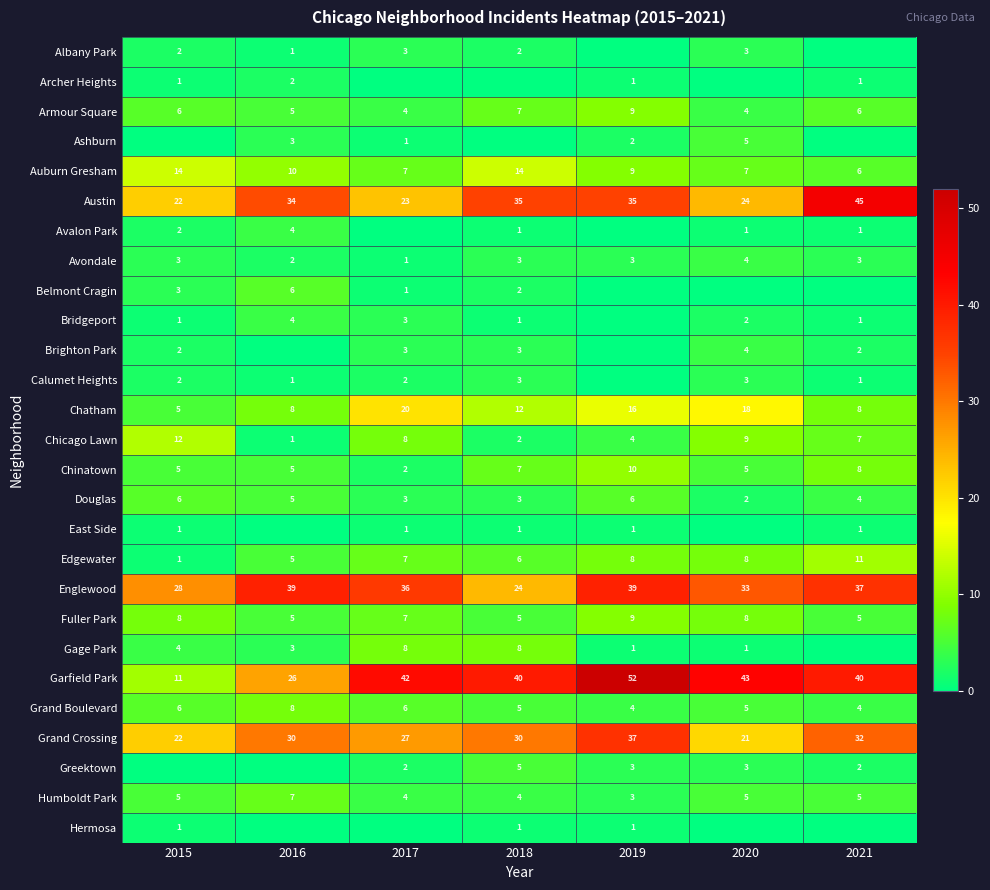

What is the highest value of the Avondale series?

4